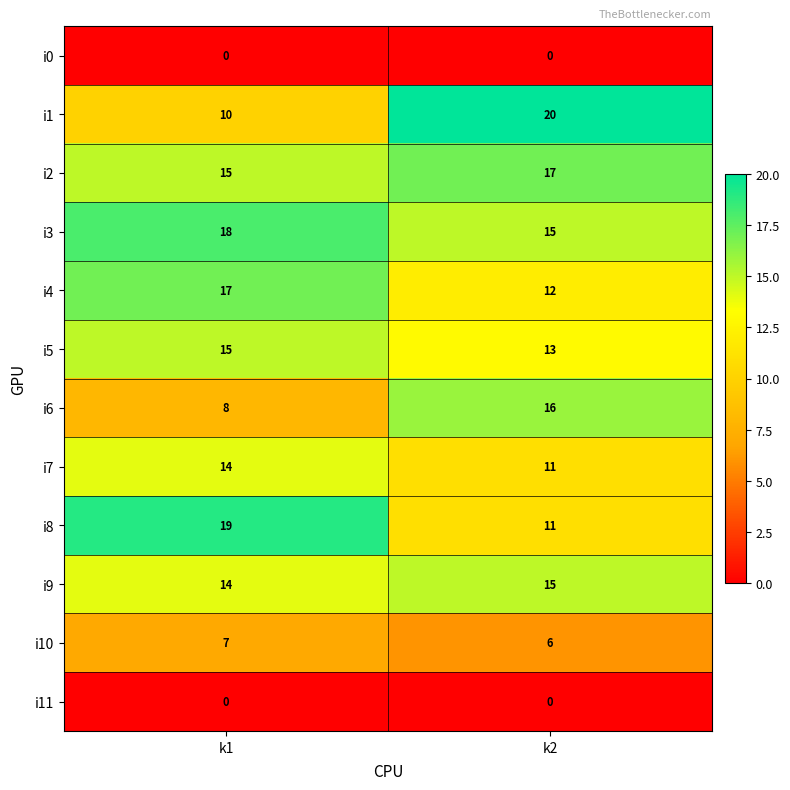

What is the sum of all i2 values?

32